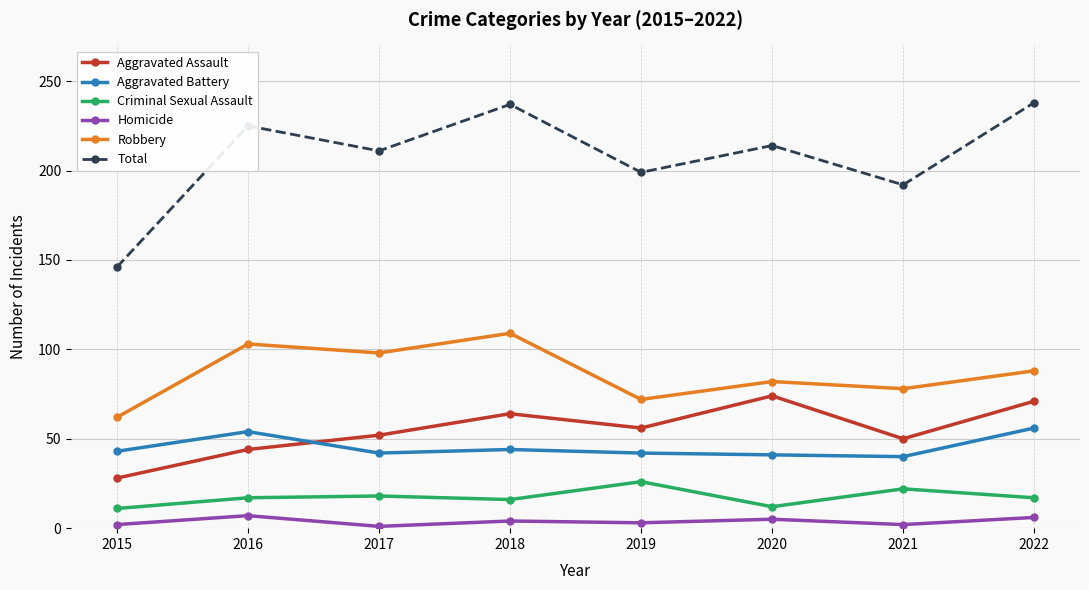

At how many categories does at least one series exceed 20?

8